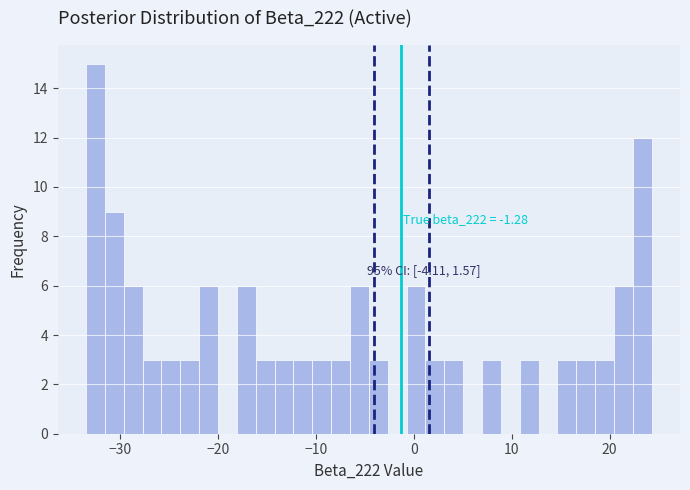

Read against the x-axis, roughly where is the centre of the tallest bar?

-33